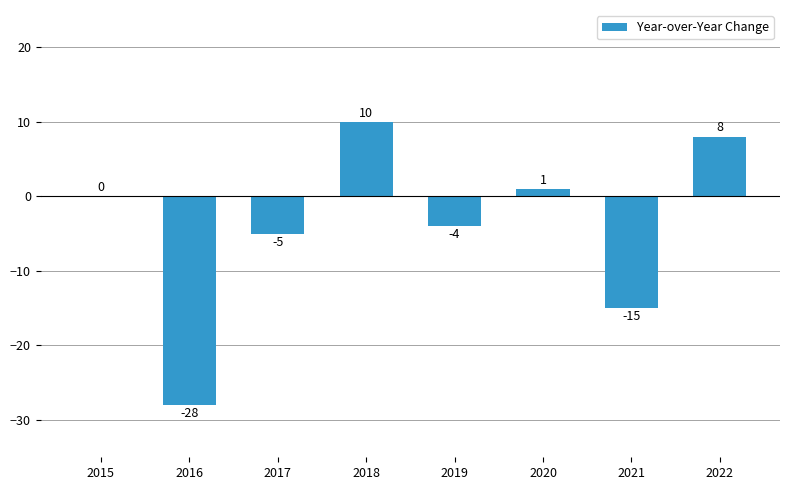

Are the bars grouped side by side (vs. stacked)?

No